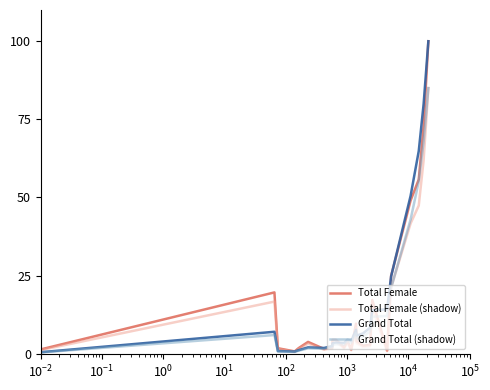

What is the maximum value for Total Female?

100.0